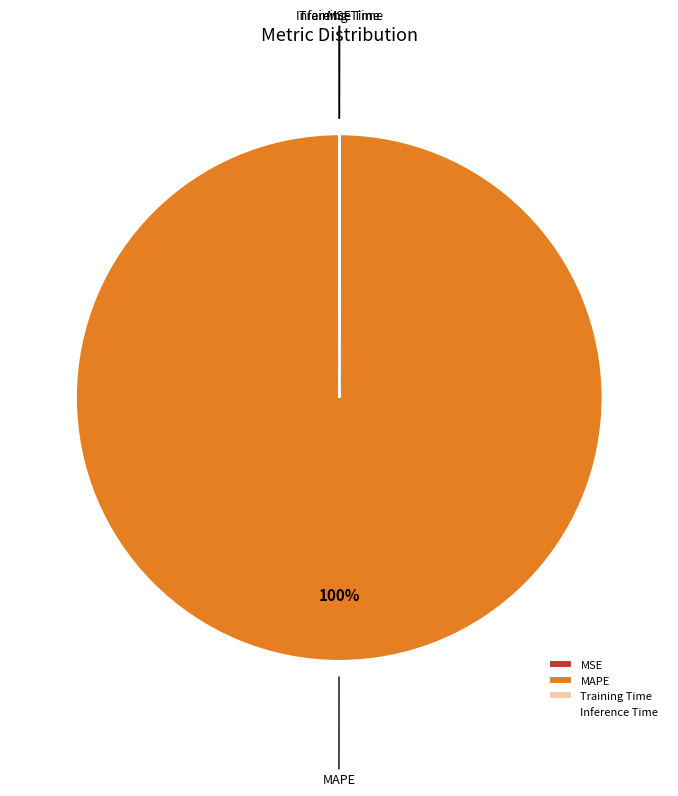

Which slice represents more than half of the pie?

MAPE